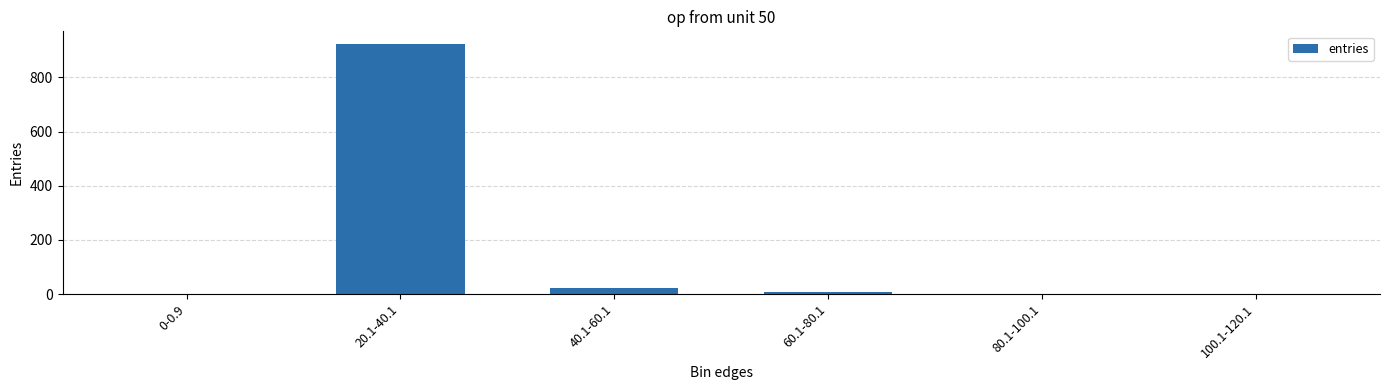

What is the change in value from 0-0.9 to 100.1-120.1?

+1